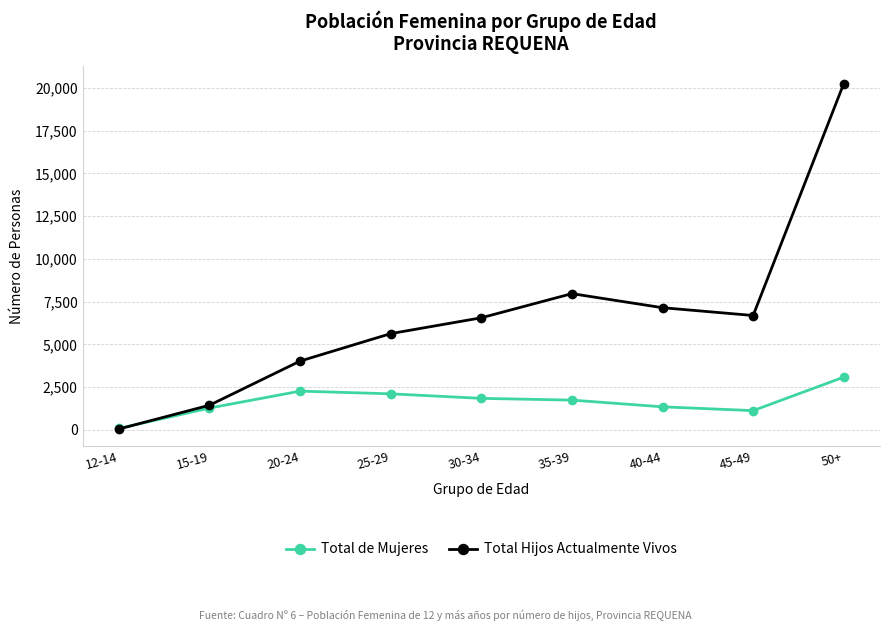

Which series ends up on top after the final intersection of Total Hijos Actualmente Vivos and Total de Mujeres?

Total Hijos Actualmente Vivos